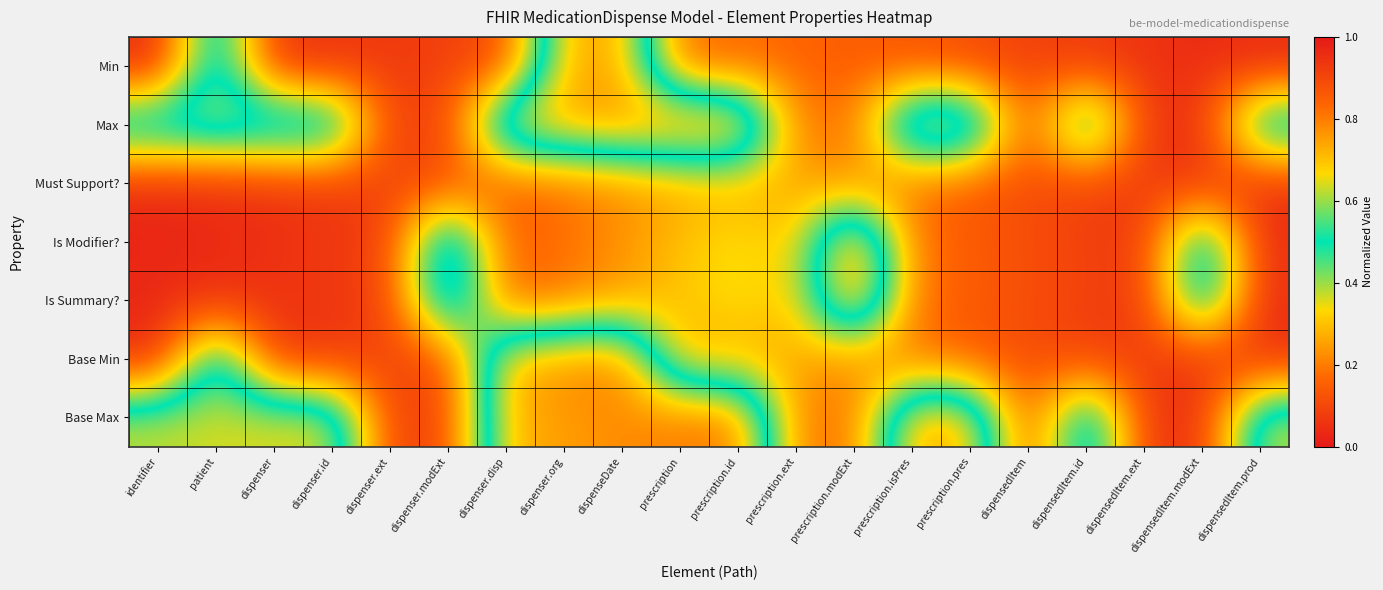

What is the difference between the highest and lowest values at prescription.modExt?

0.7